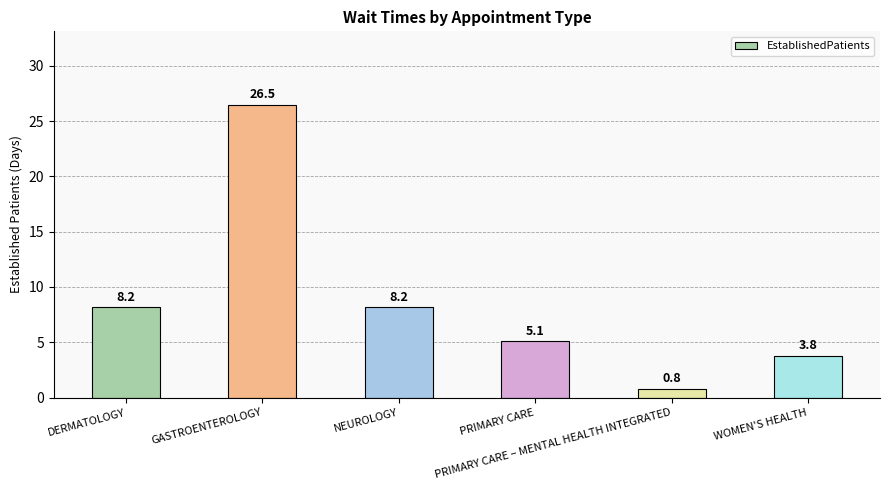

What is the label of the 1st bar from the left?

DERMATOLOGY